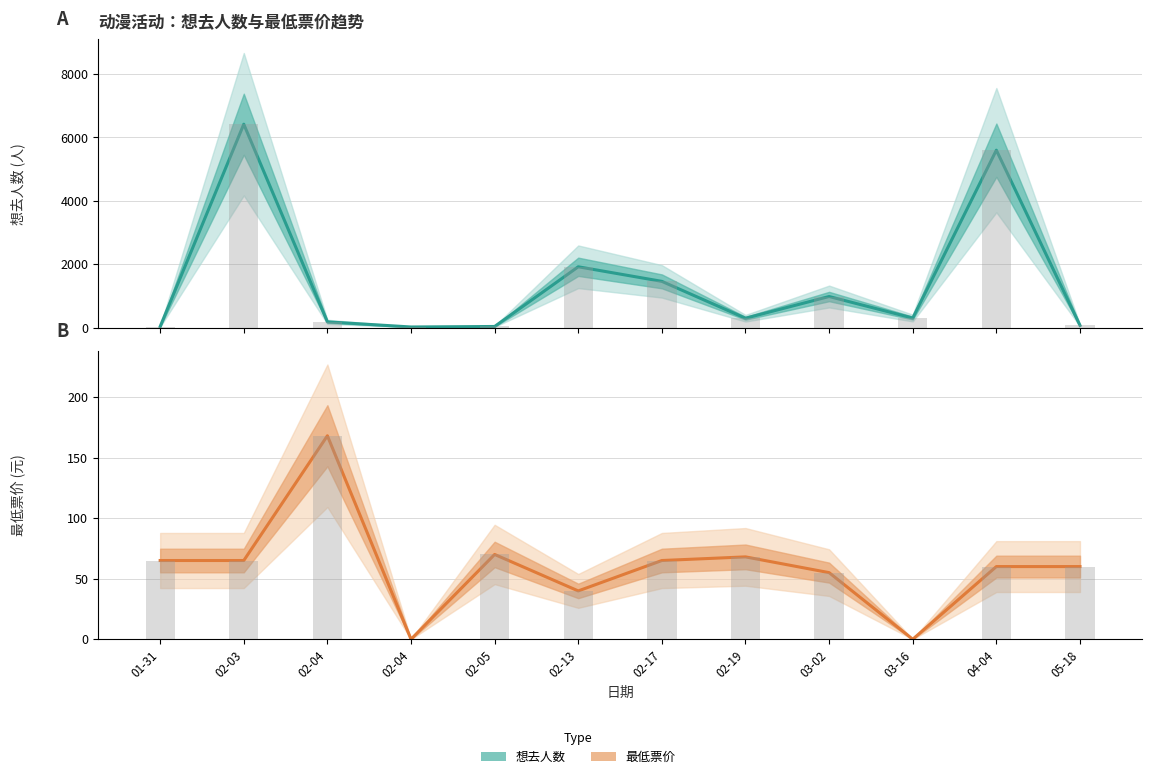

Reading left to right, what are all the values shown in this chart?

想去人数: 36.0	6419.0	185.0	23.0	39.0	1922.0	1462.0	299.0	984.0	305.0	5600.0	73.0
最低票价: 65.0	65.0	168.0	0.0	70.0	39.9	65.0	68.0	55.0	0.0	60.0	60.0